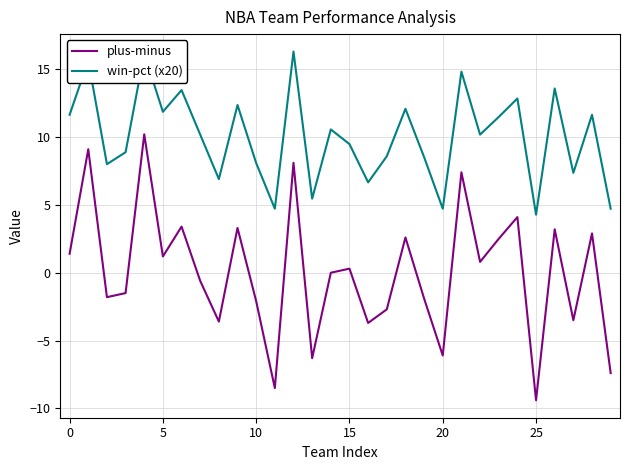

Which series has the largest total across all categories?

win-pct (x20)